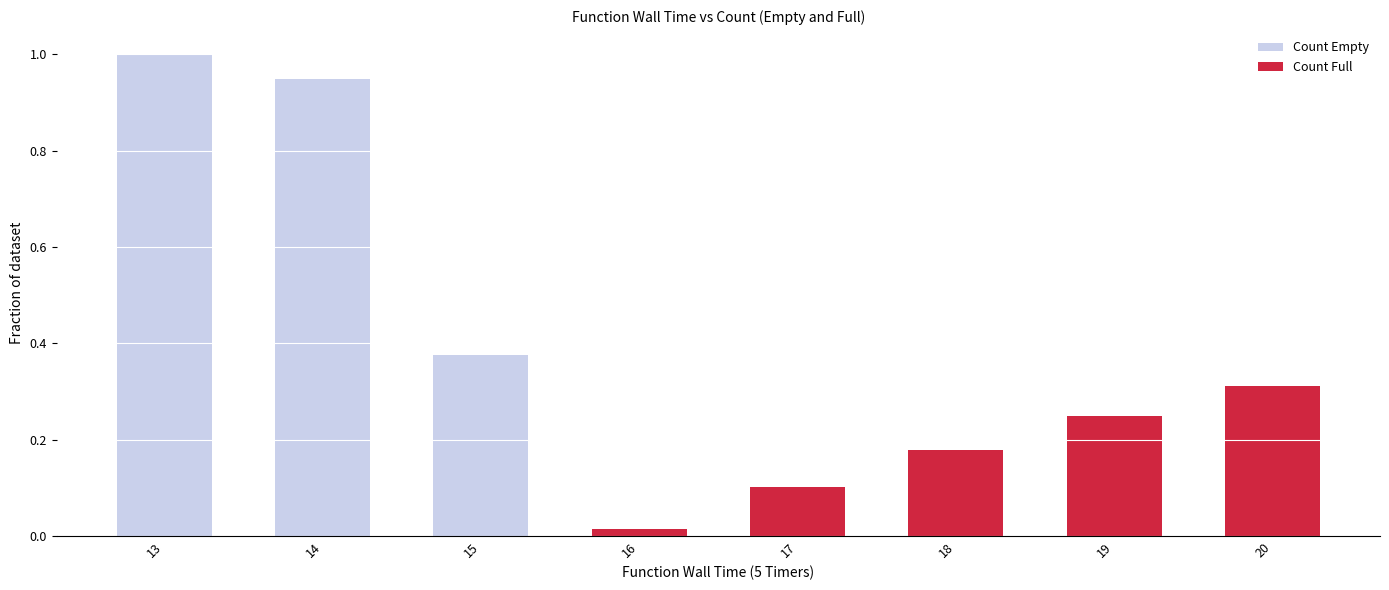

Is the value of Count Empty at 13 greater than the value of Count Full at 14?

Yes